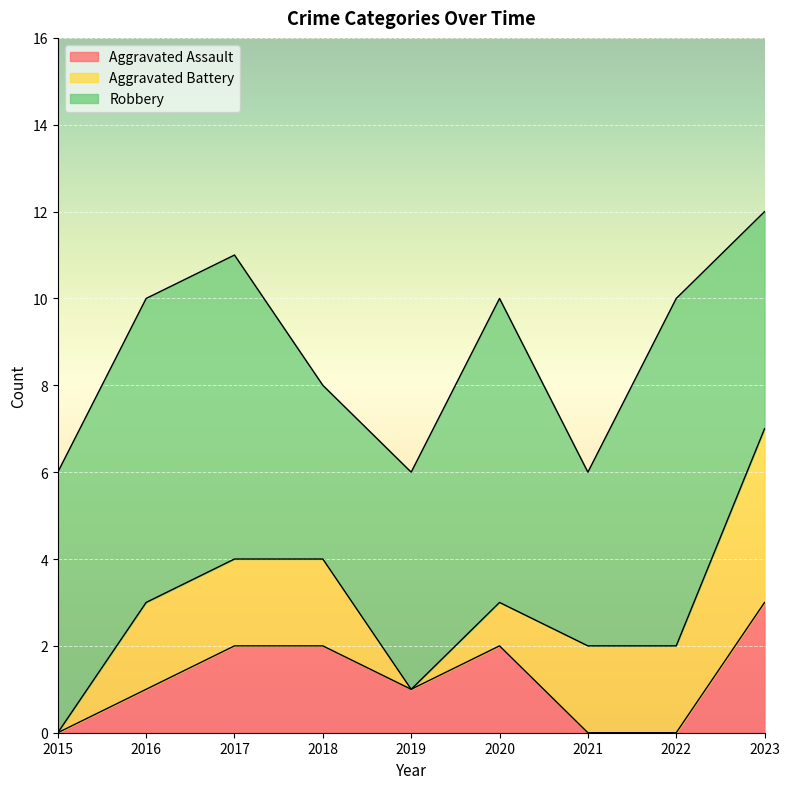

How many interior local peaks does the Aggravated Assault series have?

1